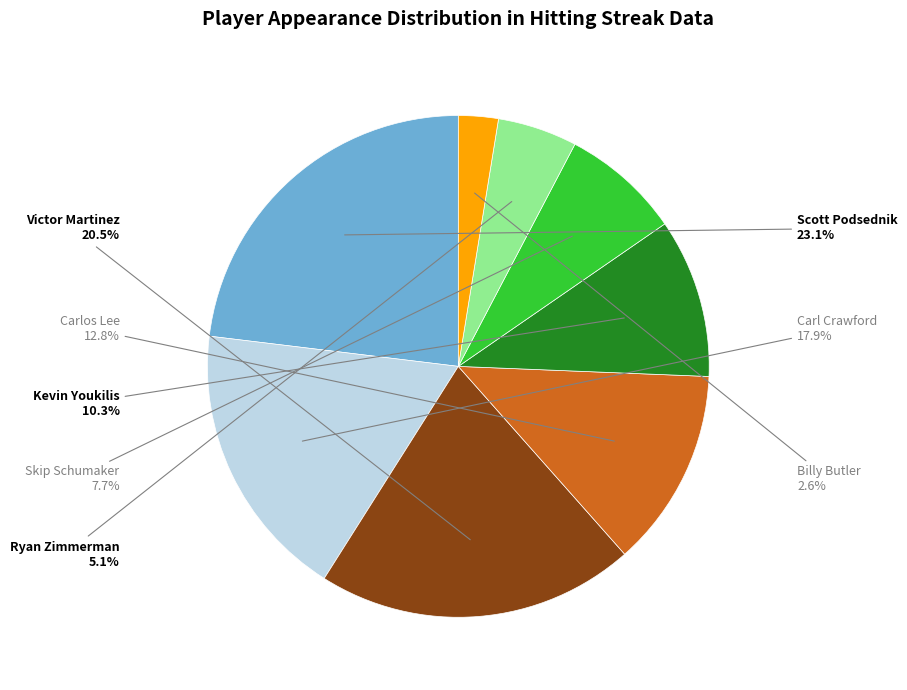

How much of the chart is everything except Billy Butler?

97.4%